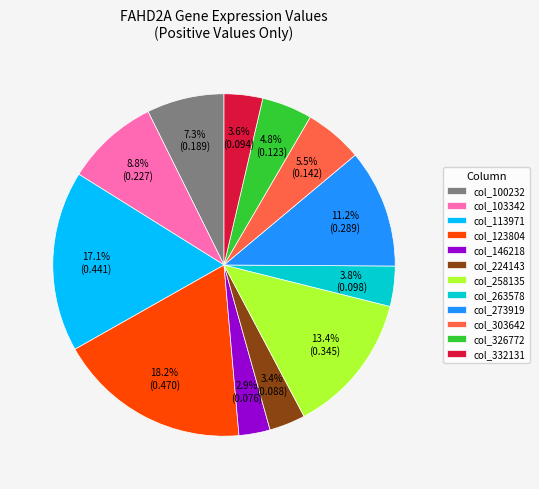

How many segments does this pie chart have?

12